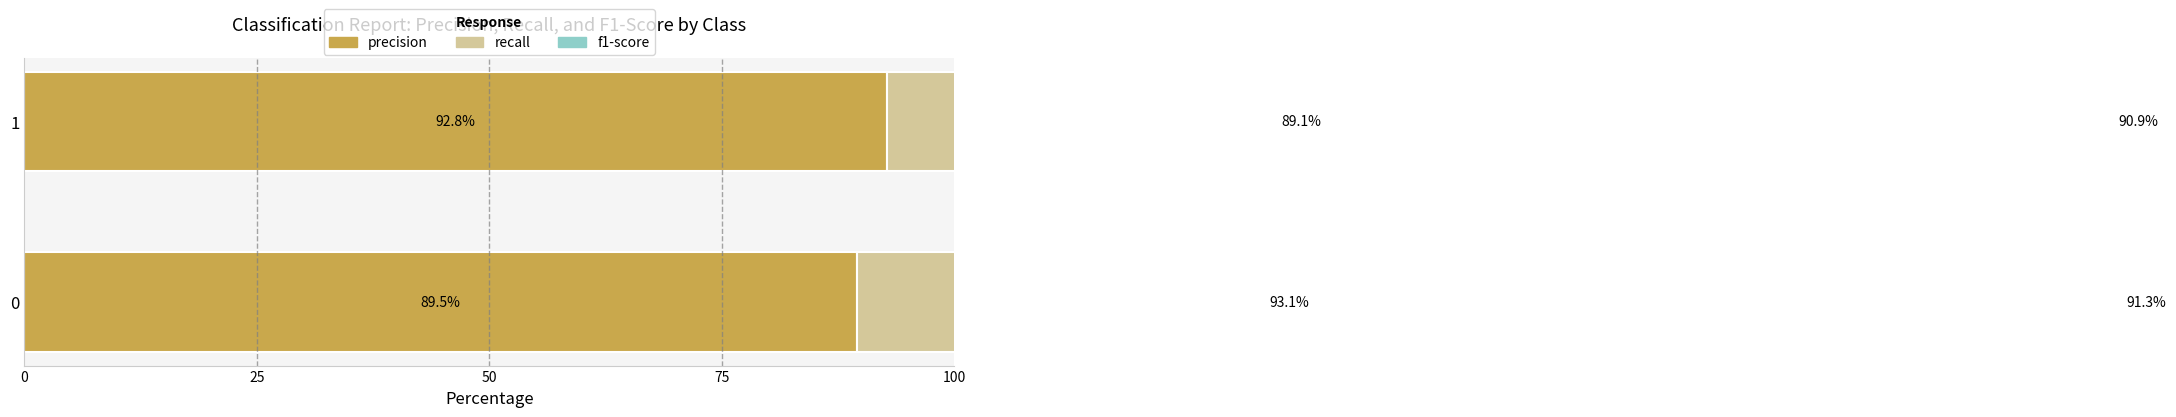

How many data points does each series have?

2